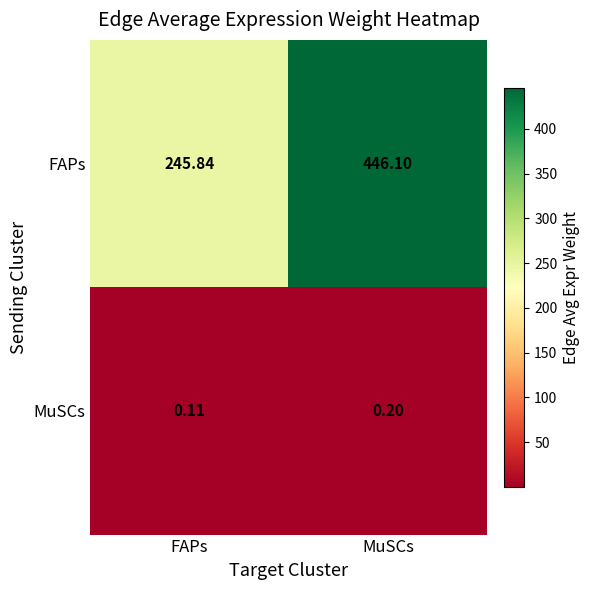

How many series are shown in this chart?

2